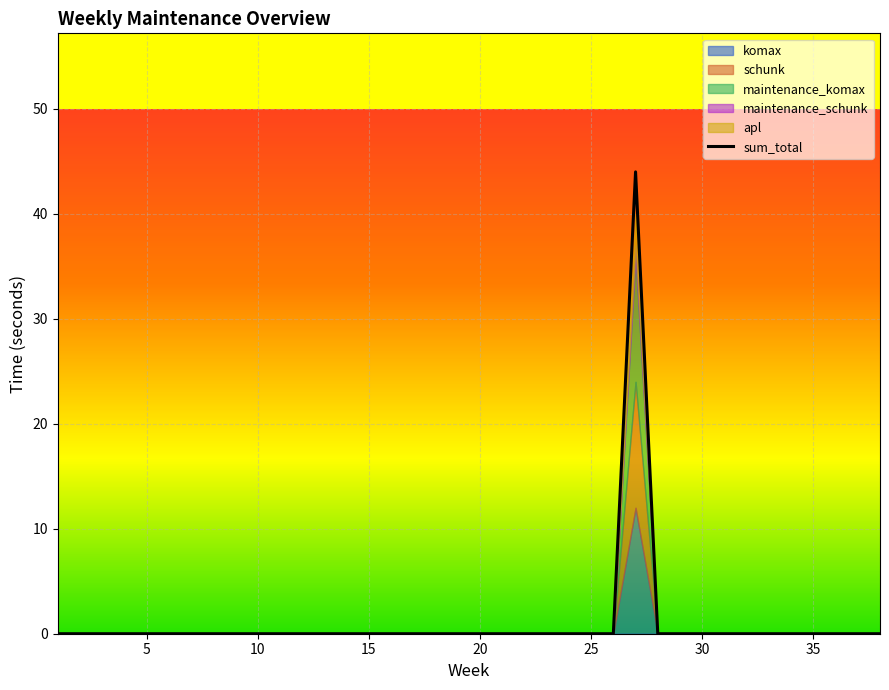

The chart shows a value of 20 at 32. True or false?

False